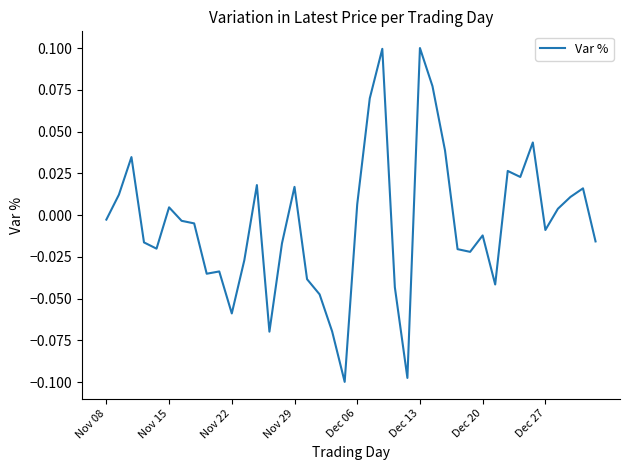

How many negative values are there?

23